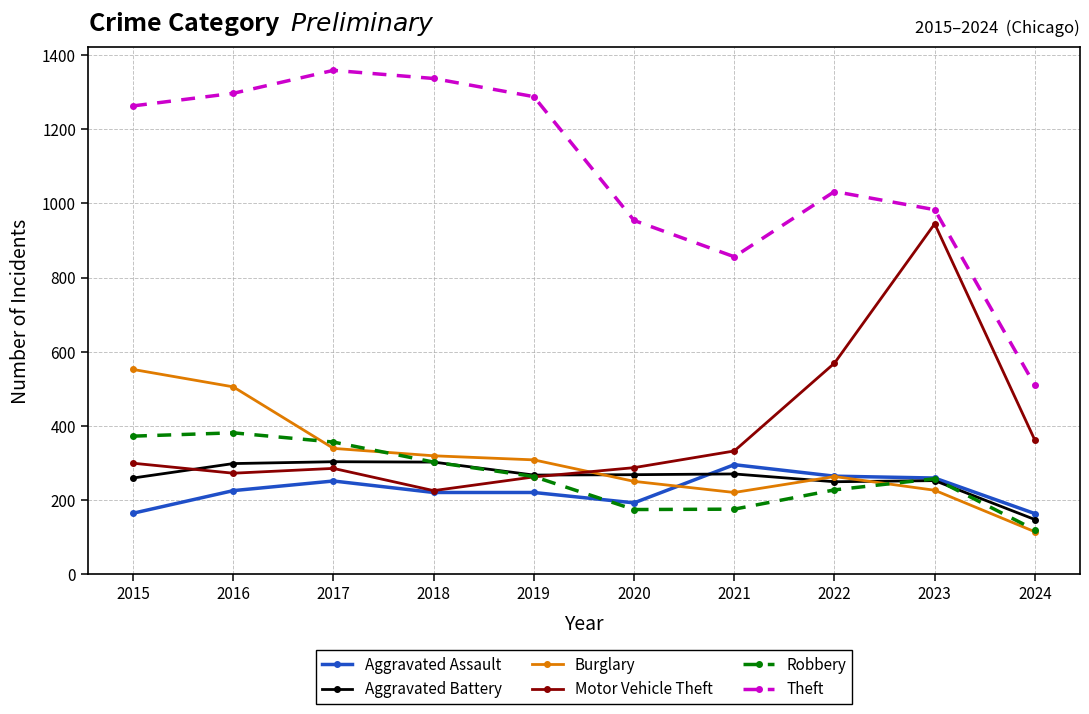

Which series has the largest total across all categories?

Theft